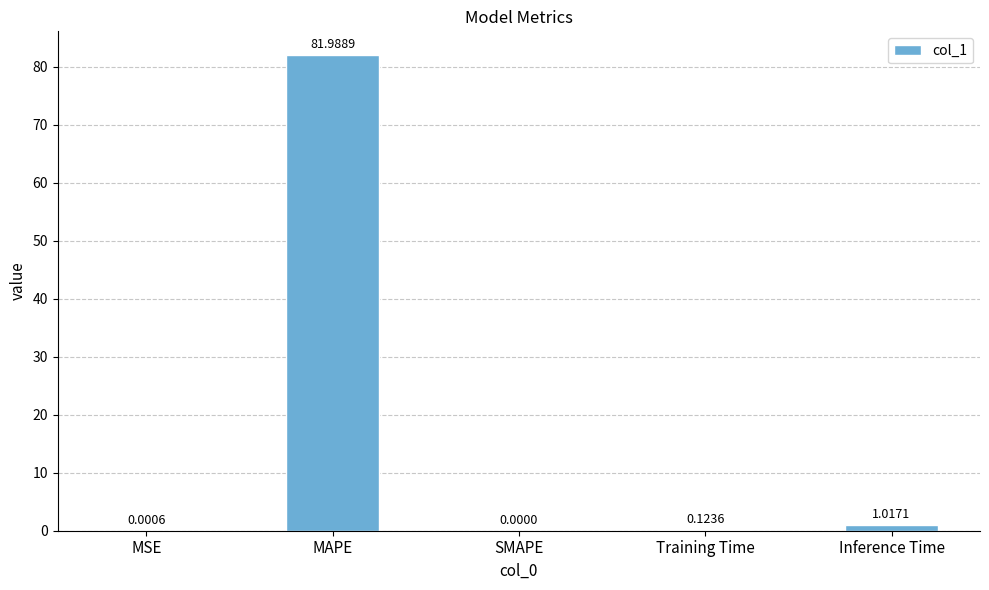

Which category has the highest value across all series?

MAPE